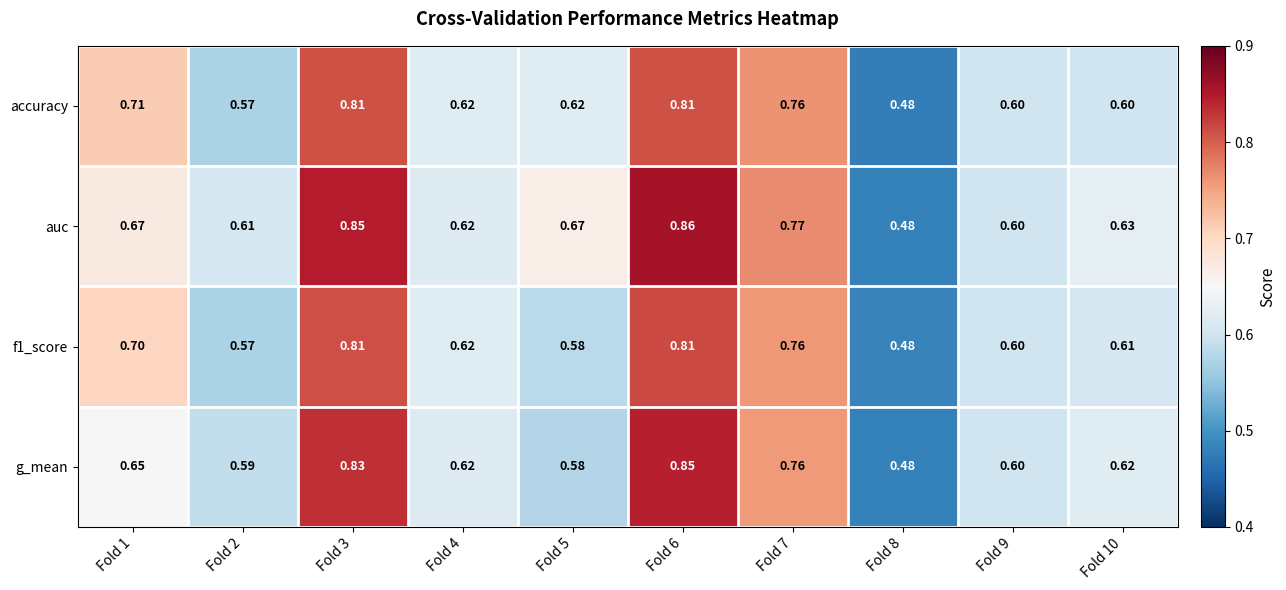

Which series has the largest range (max minus min)?

auc